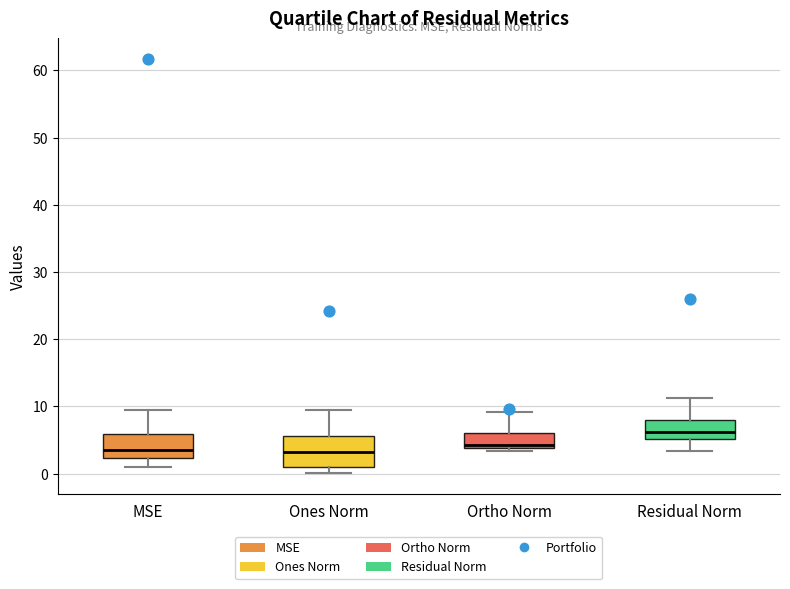

Reading left to right, read every box against the y-axis: the position of its median line, the range the box covers, and the ends of its whiskers. The values are not printed on the chart, so give them approximately, as read against the axis.

MSE: median 3, box 2 to 6, whiskers 1 to 9
Ones Norm: median 3, box 1 to 6, whiskers 0 to 10
Ortho Norm: median 4 (just above the box's lower edge), box 4 to 6, whiskers 3 to 9
Residual Norm: median 6, box 5 to 8, whiskers 3 to 11